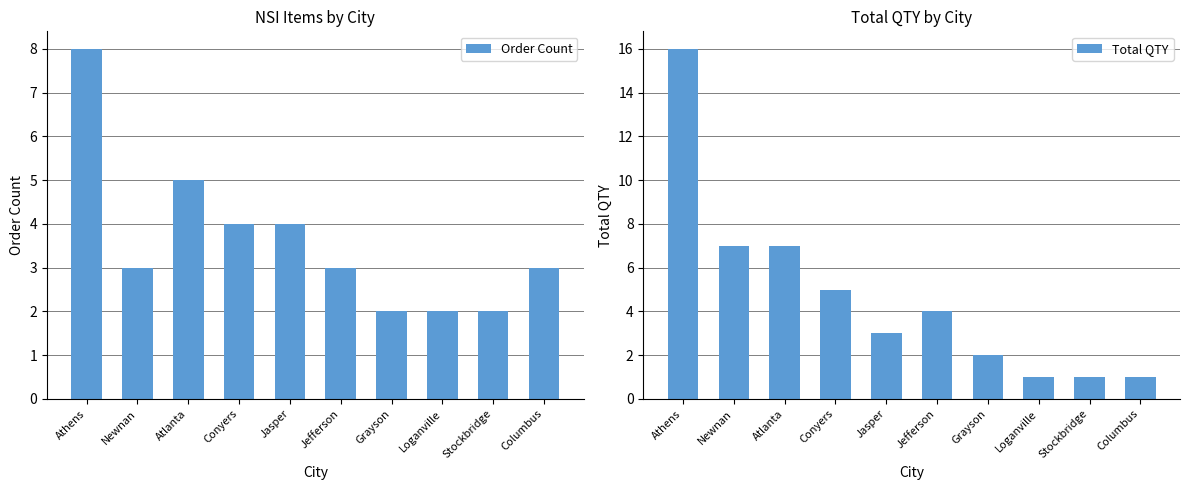

Are the bars horizontal?

No